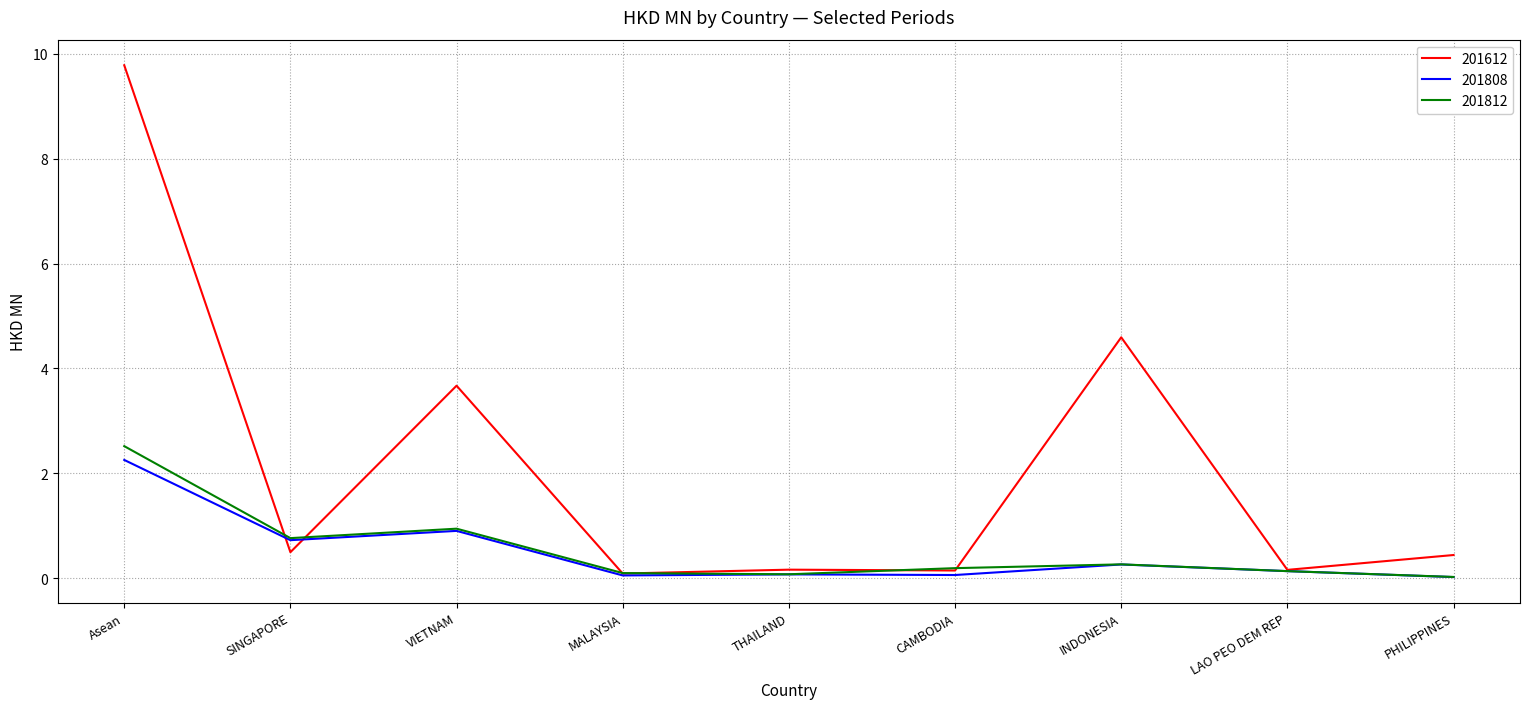

What value does the 201808 series have at SINGAPORE?

0.7